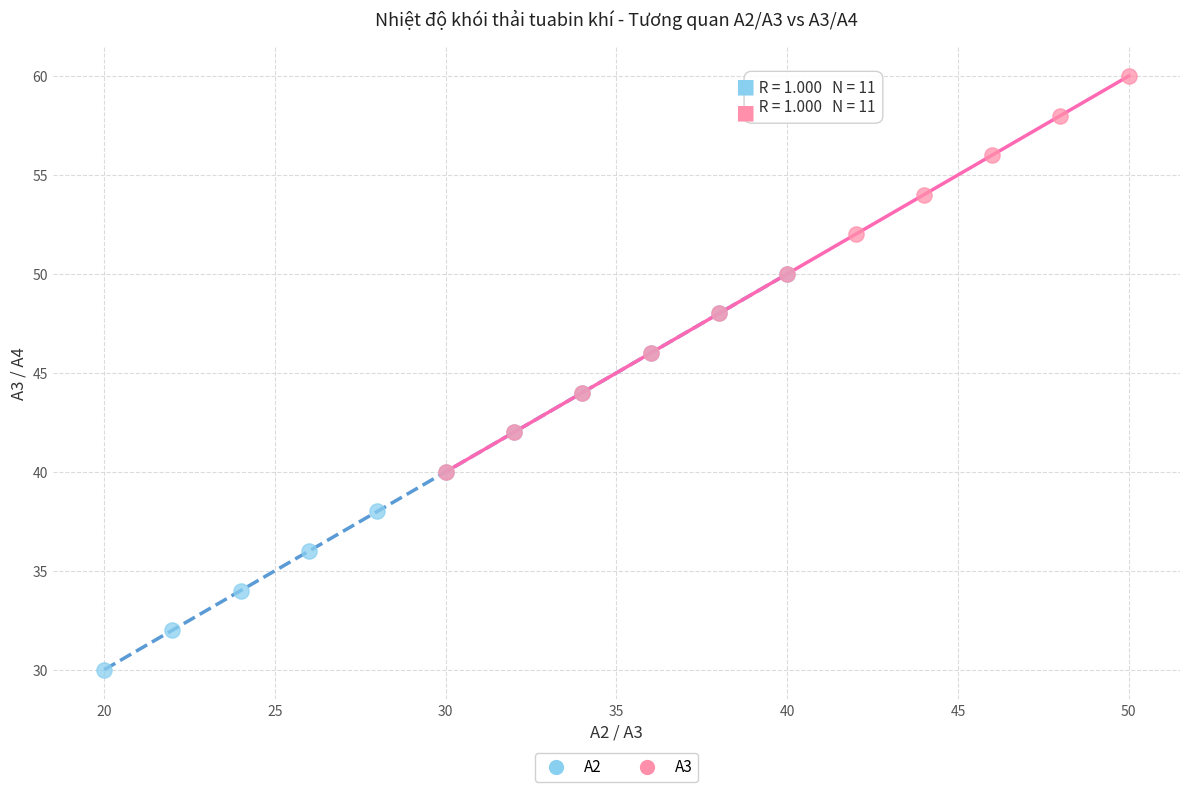

What are all the series names shown in the legend?

A2, A3